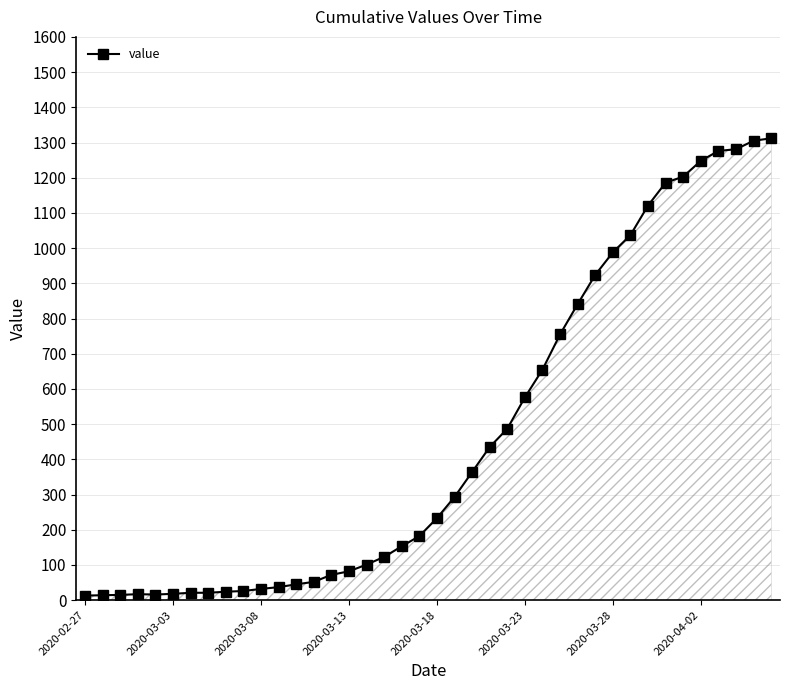

What is the average value?

465